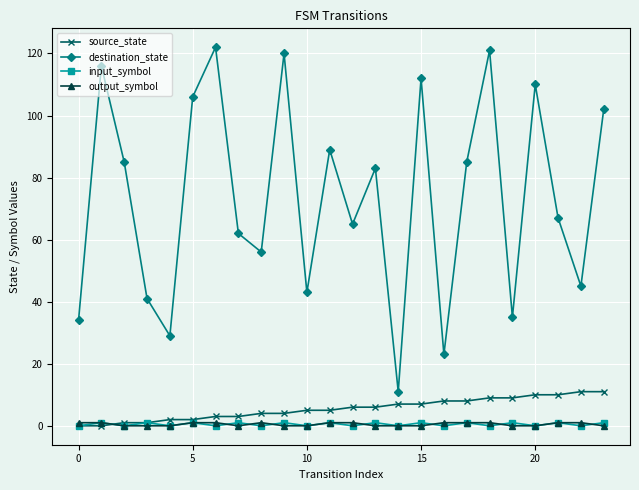

In destination_state, how many points are higher than both neighbors (excluding endpoints)?

8